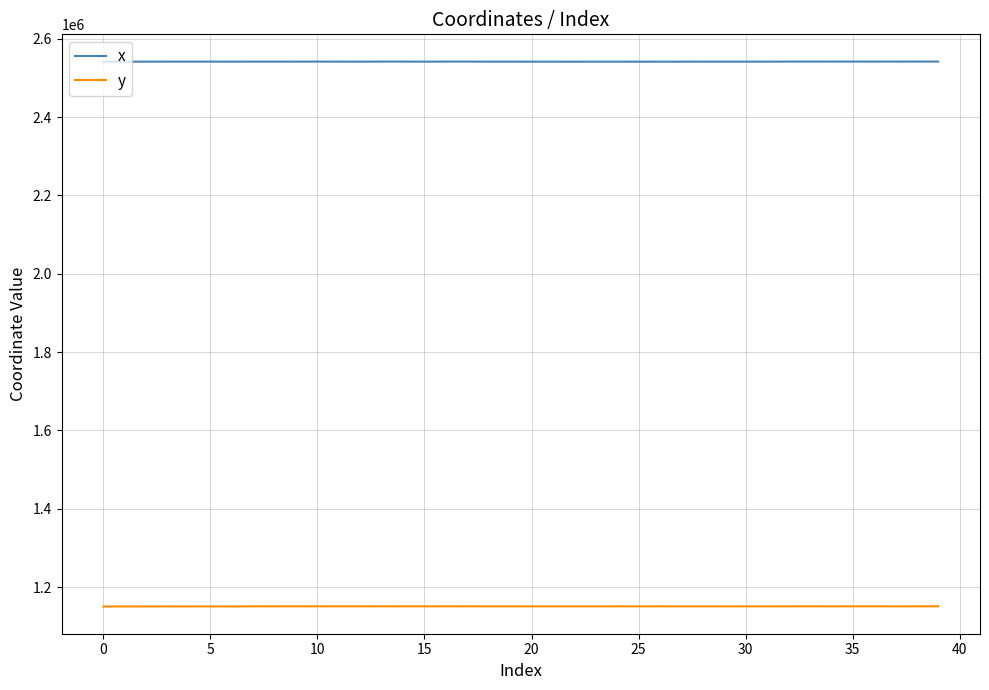

At how many categories does at least one series exceed 1805609?

40